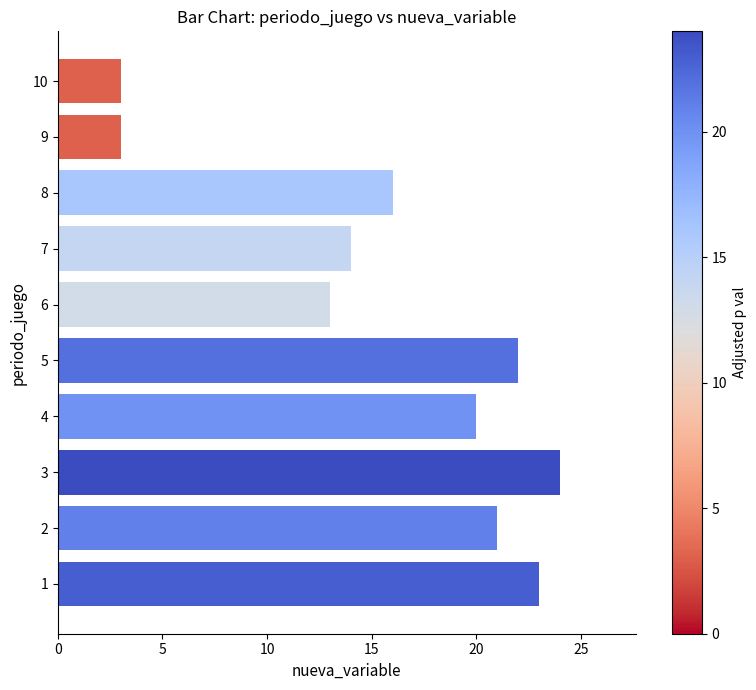

Approximately how many times larger is the value at 1 compared to 4?

1.1